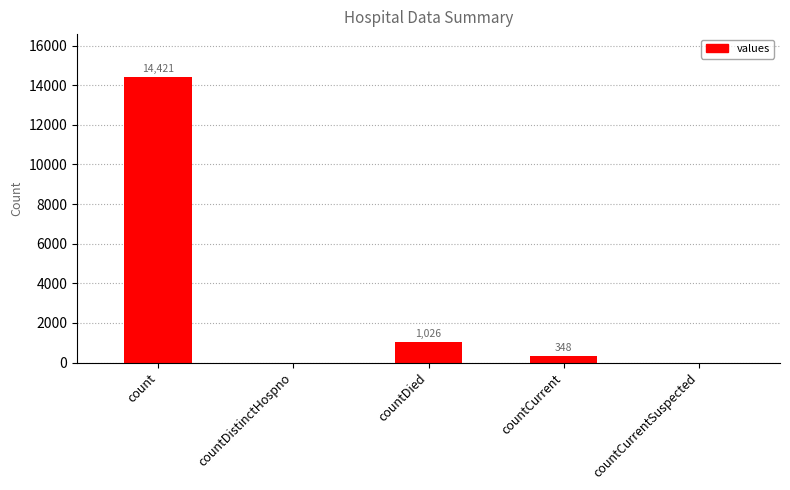

What is the sum of the values at countCurrentSuspected and count?

14421